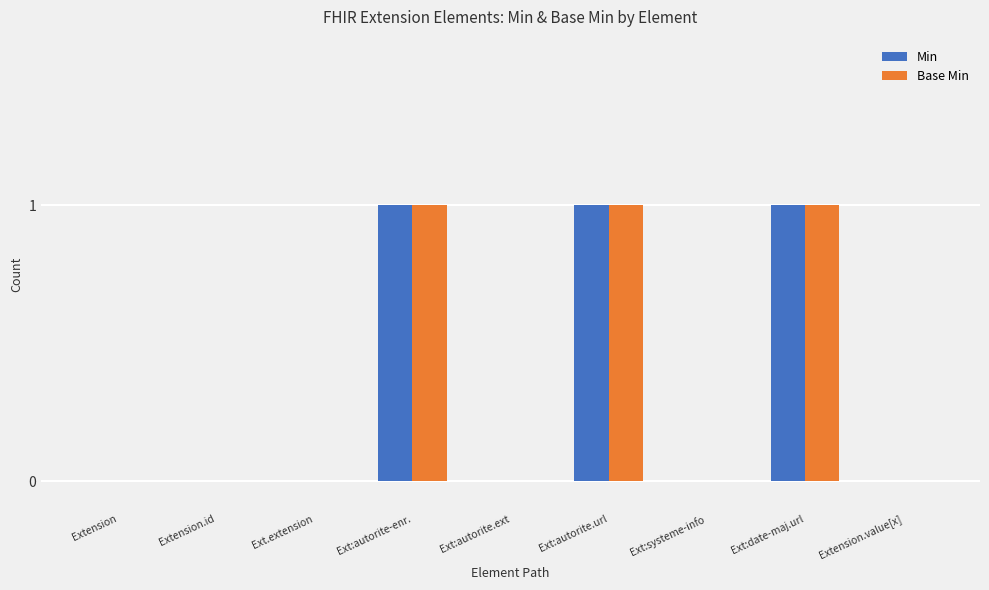

True or false: Base Min has a value of 1 at Extension.value[x].

False